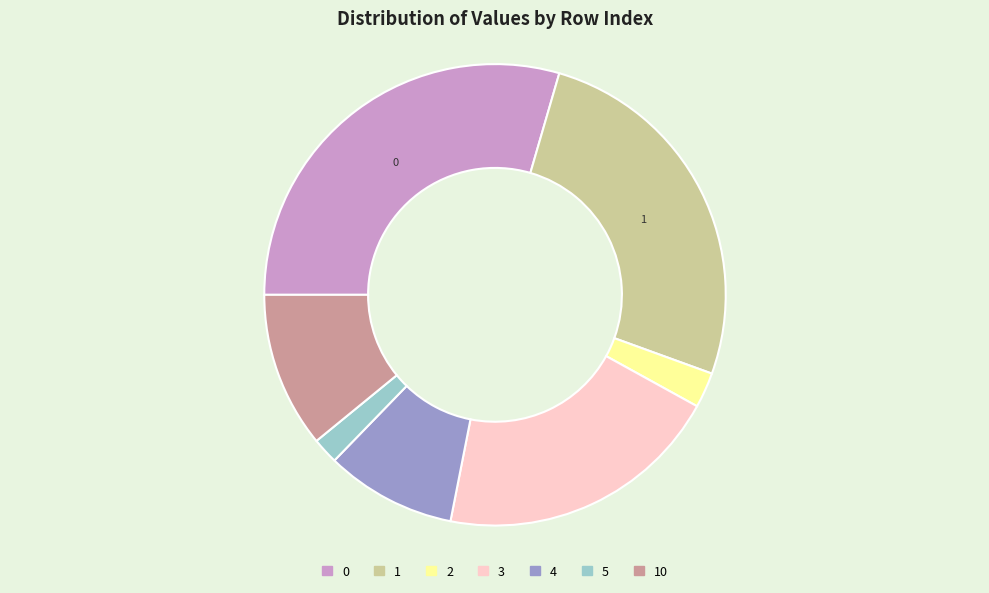

Does any single category account for the majority?

No